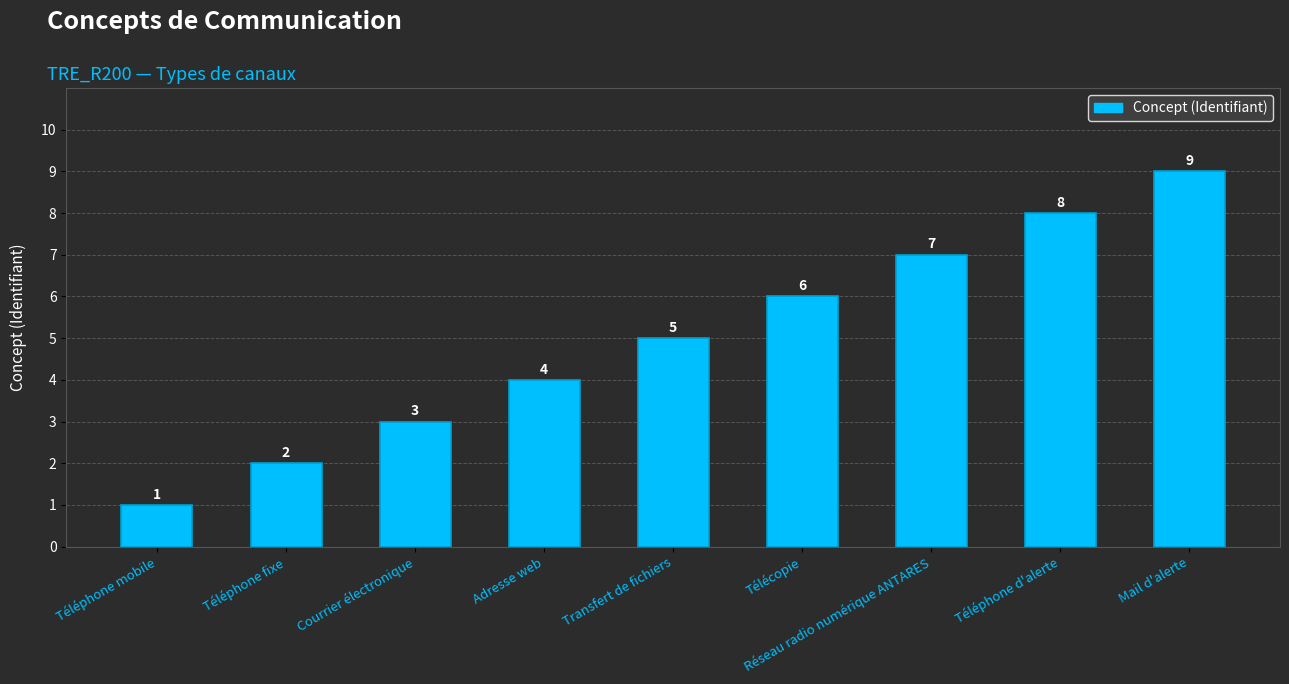

Approximately how many times larger is the value at Adresse web compared to Mail d'alerte?

0.4